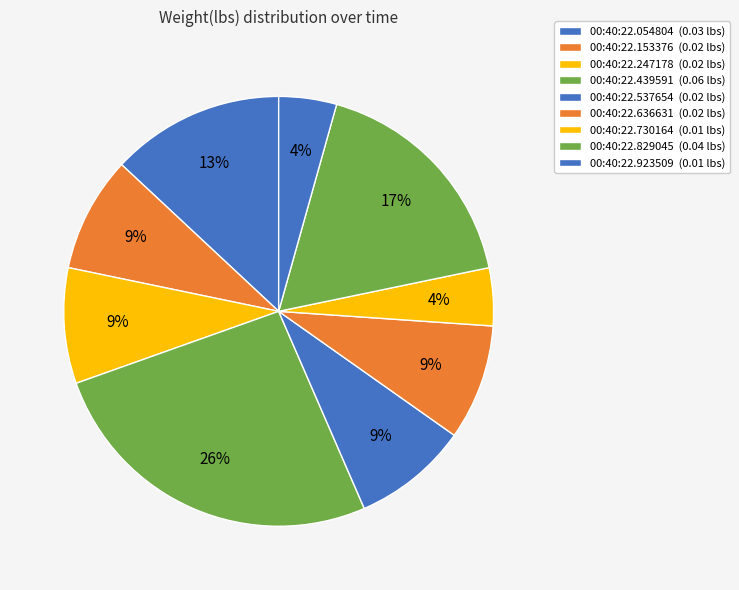

Between 00:40:22.829045 and 00:40:22.636631, which is larger?

00:40:22.829045